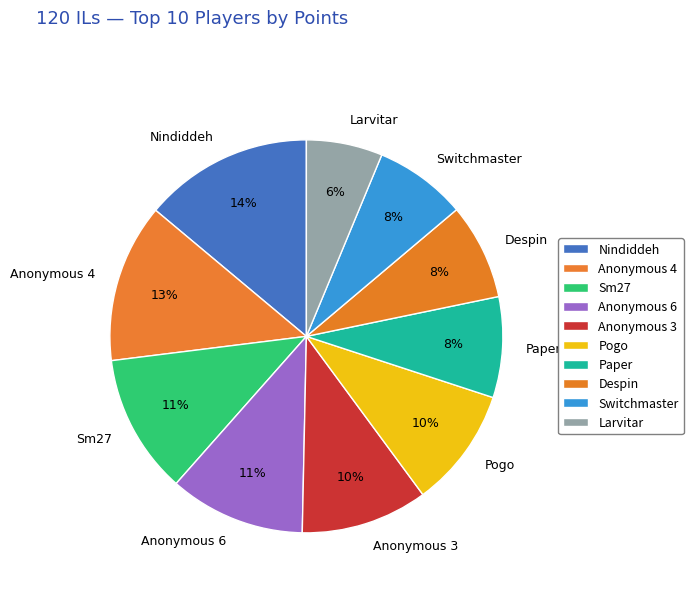

To the nearest percent, what portion does Anonymous 3 represent?

10%